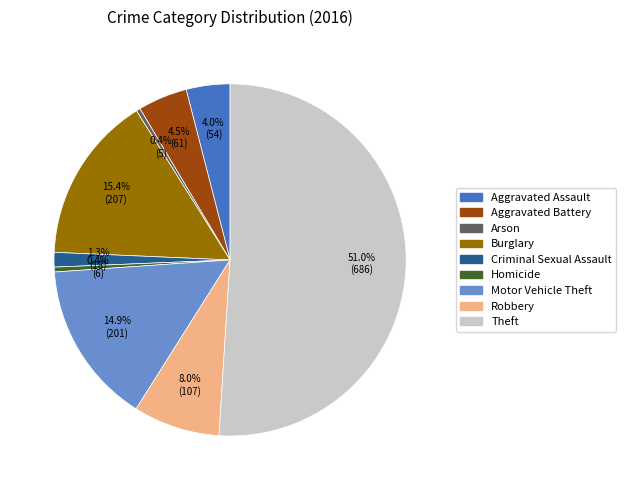

What is the largest slice in the pie chart?

Theft